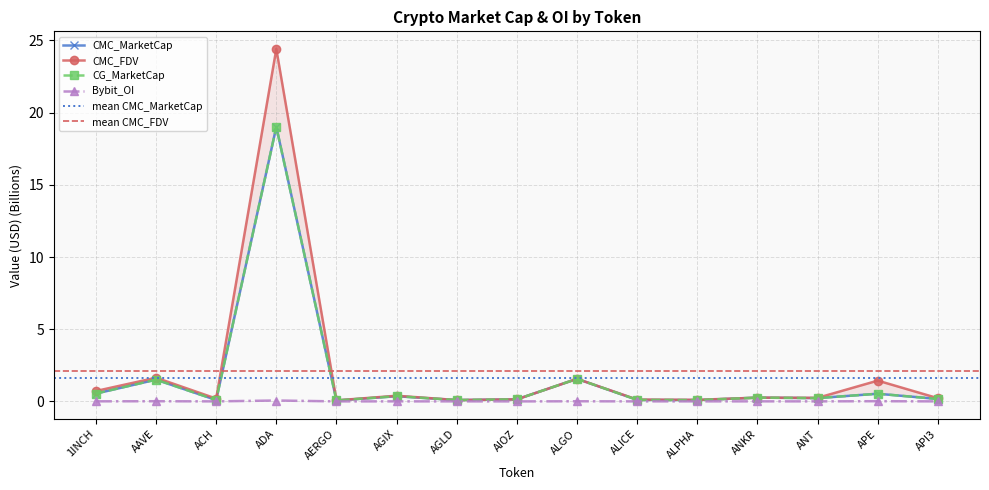

True or false: Bybit_OI and CMC_FDV intersect in this chart.

False